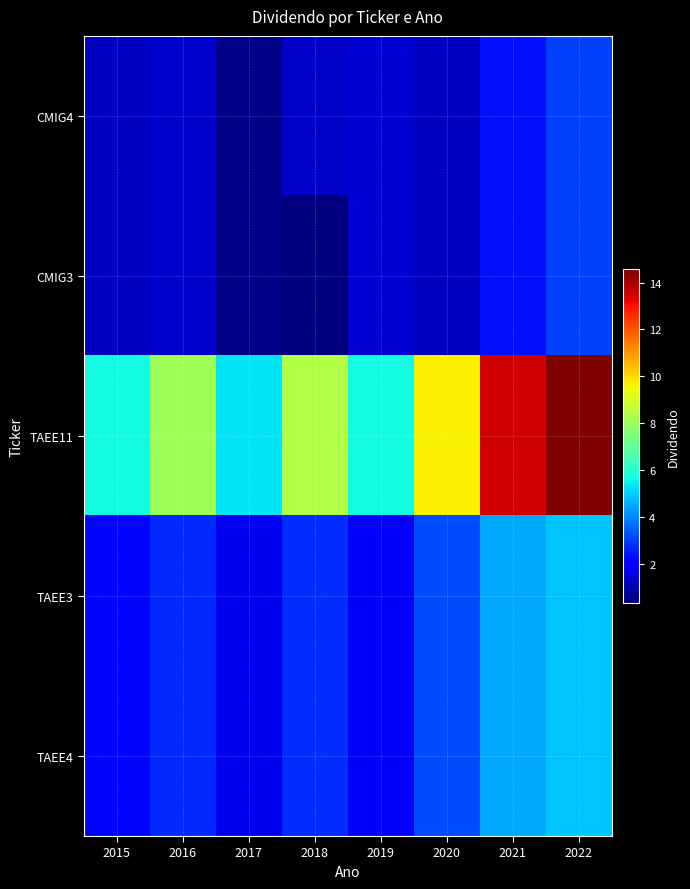

Reading right to left, list all the values displayed in this chart.

CMIG4: 2022=3.1	2021=2.4	2020=1.2	2019=1.5	2018=1.3	2017=0.5	2016=1.3	2015=1.2
CMIG3: 2022=3.1	2021=2.4	2020=1.2	2019=1.5	2018=0.3	2017=0.5	2016=1.3	2015=1.2
TAEE11: 2022=14.6	2021=13.5	2020=9.6	2019=5.7	2018=8.4	2017=5.3	2016=8.1	2015=5.7
TAEE3: 2022=4.9	2021=4.5	2020=3.2	2019=1.9	2018=2.8	2017=1.8	2016=2.7	2015=2.2
TAEE4: 2022=4.9	2021=4.5	2020=3.2	2019=1.9	2018=2.8	2017=1.8	2016=2.7	2015=2.2